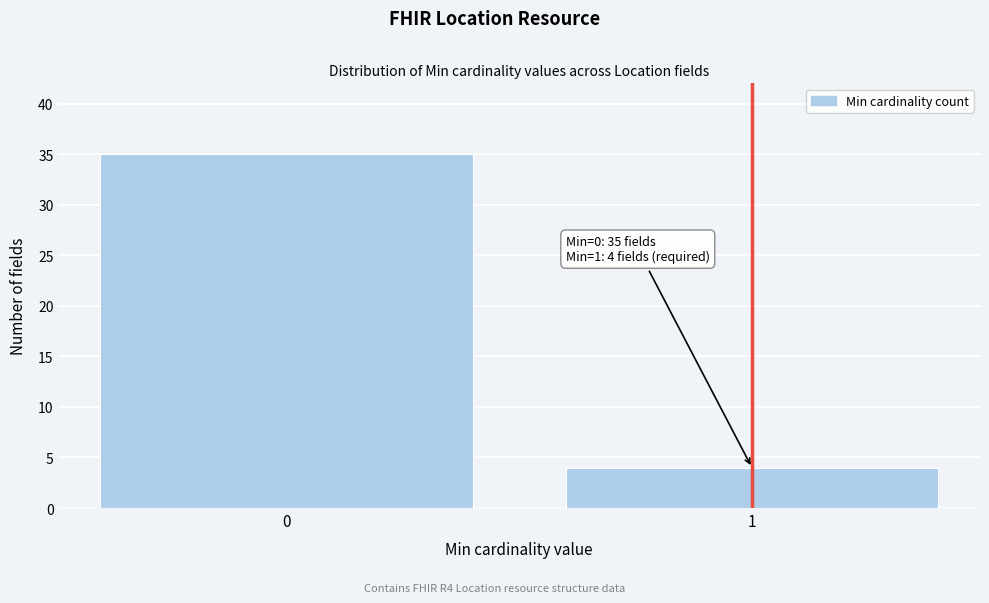

Reading right to left, list all the values displayed in this chart.

1=4	0=35